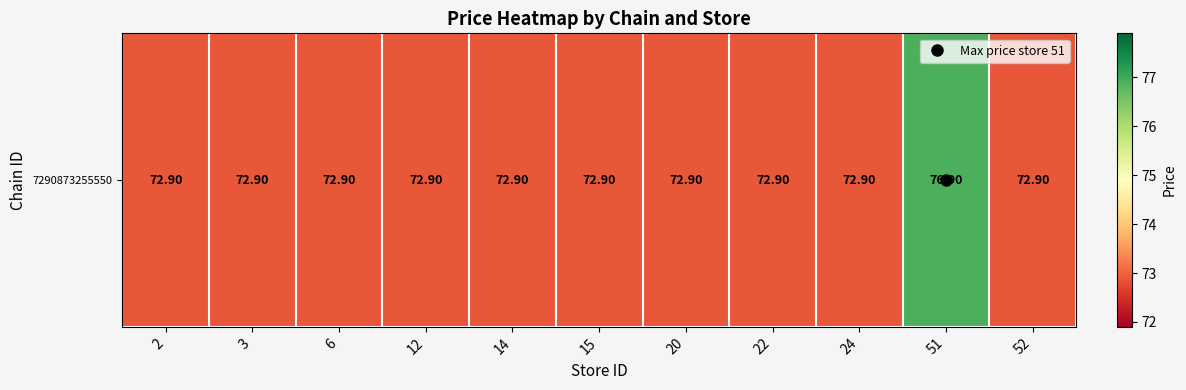

Is it true that the value at 24 is 35.7?

False